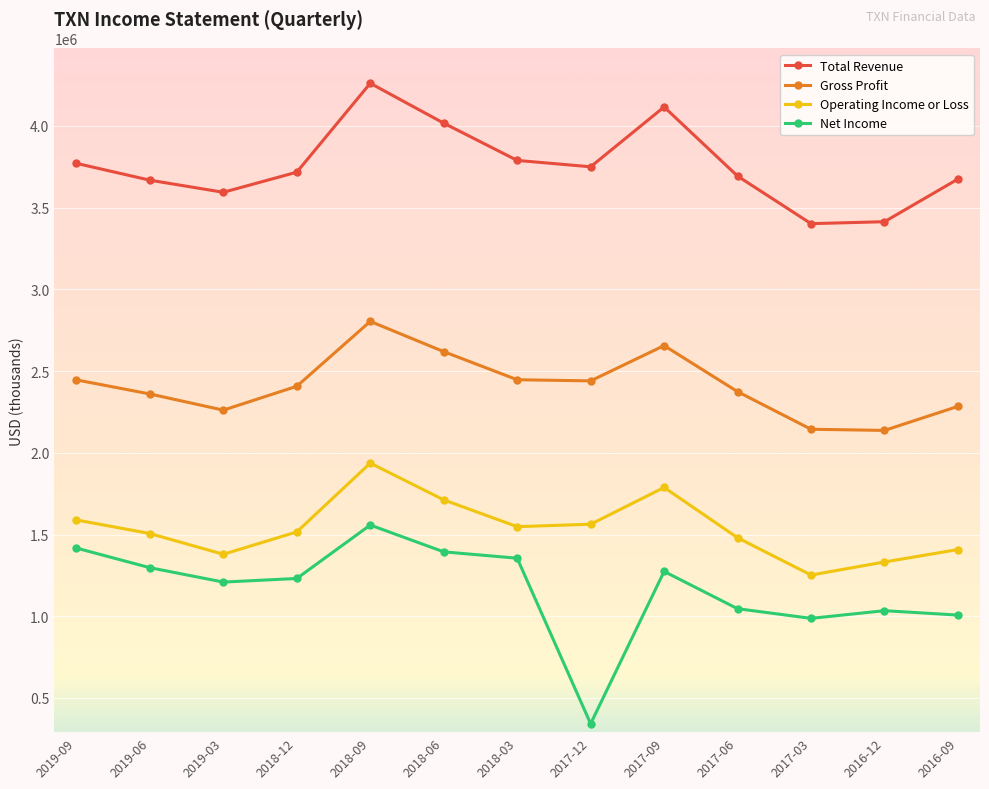

How many interior local valleys does the Total Revenue series have?

3